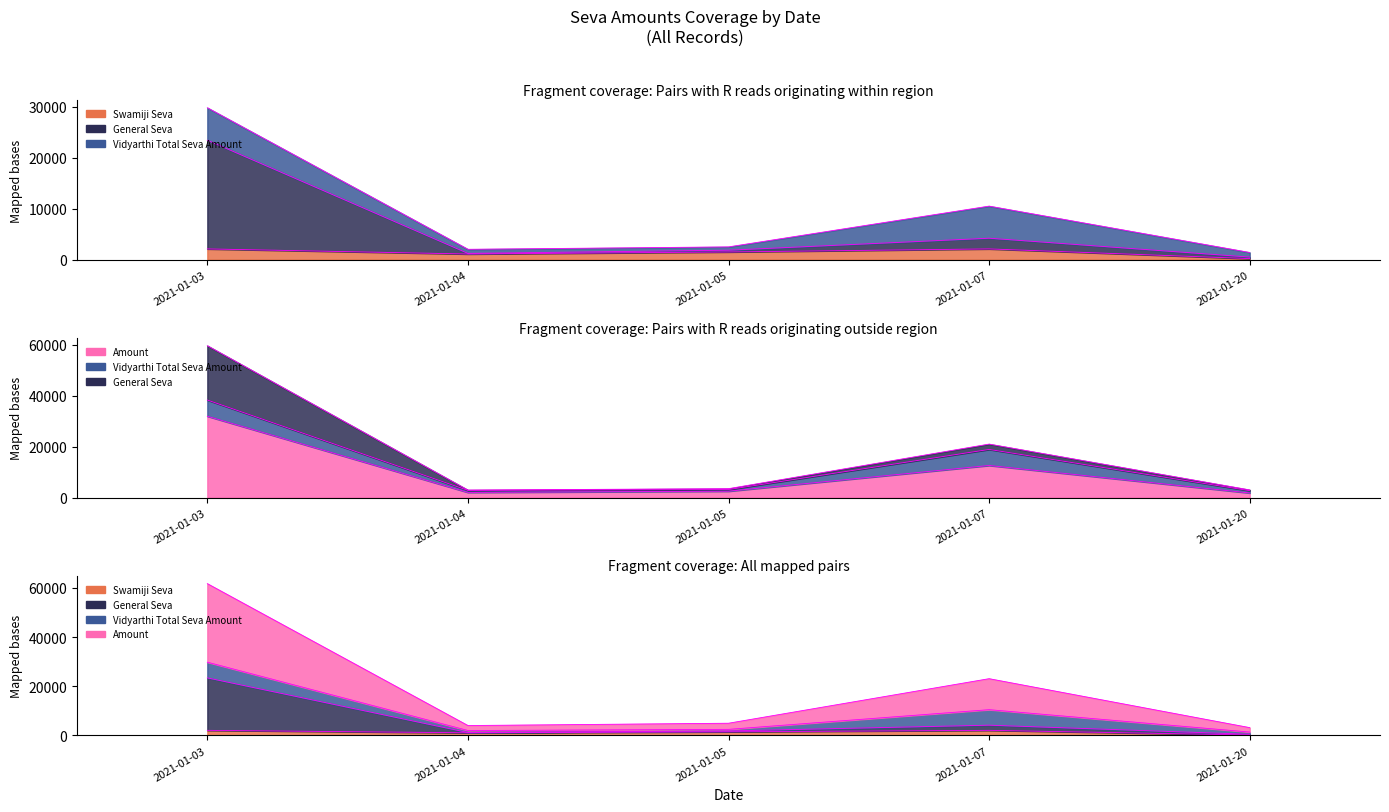

What is the greatest value displayed?

31936